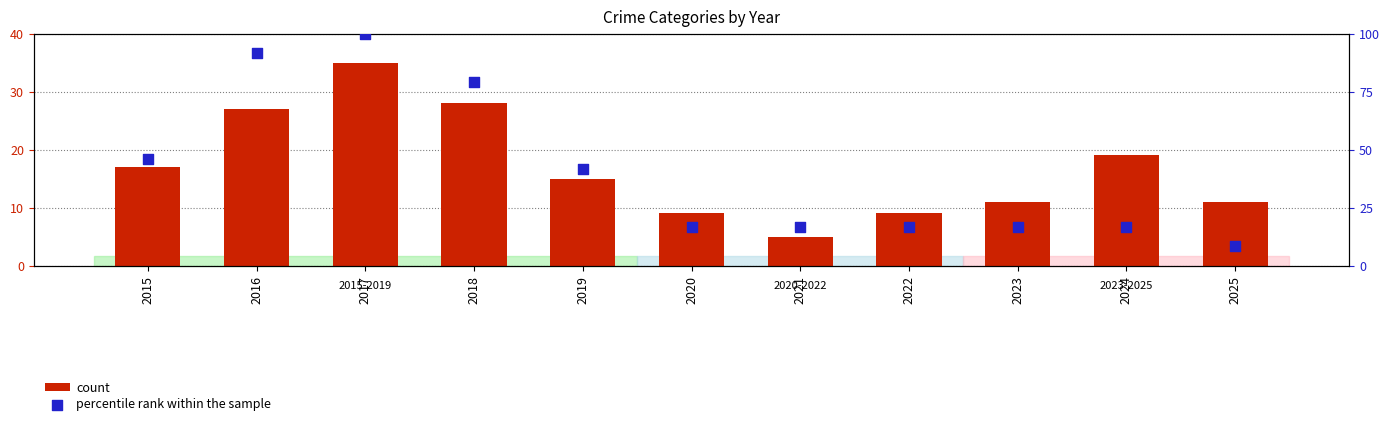

Is the value of count at 2015 greater than the value of percentile rank within the sample at 2019?

No